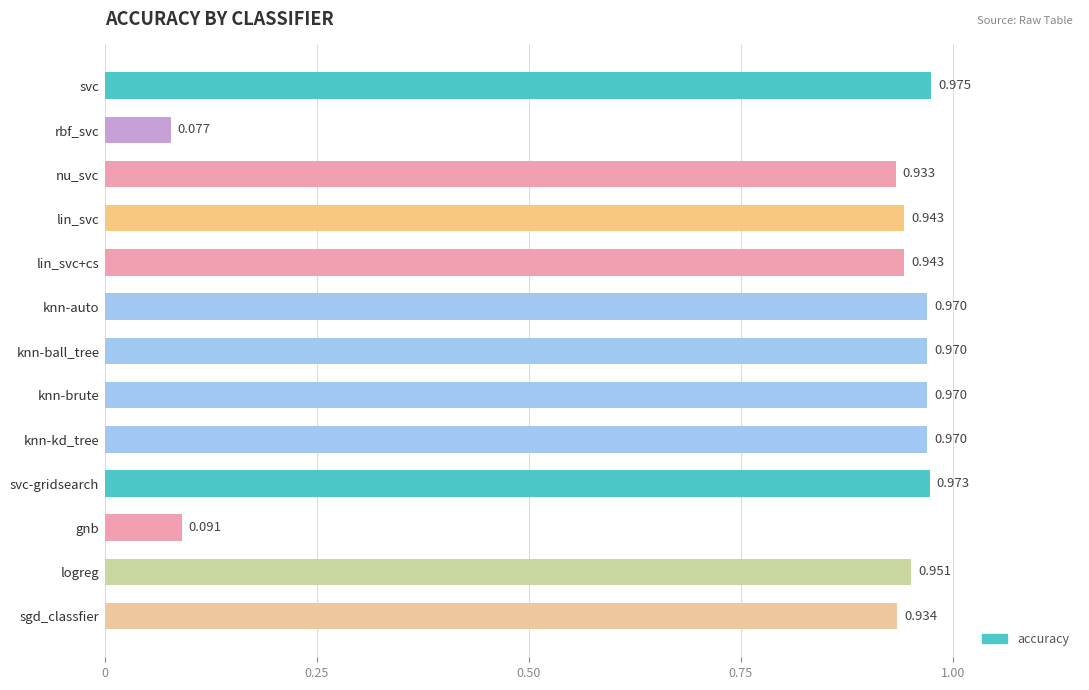

At which label is the value closest to 0?

rbf_svc